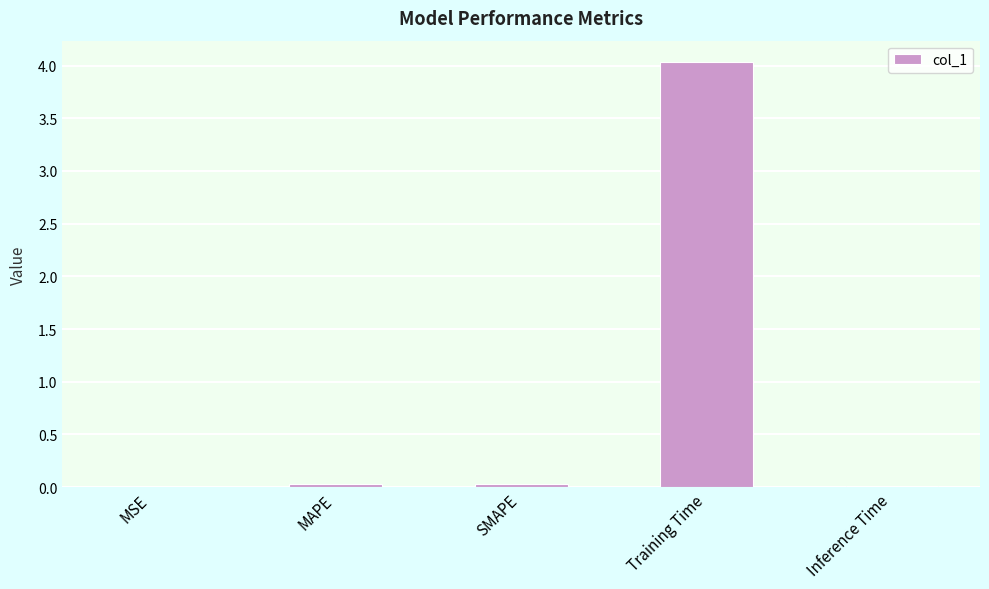

What is the sum of all values?

4.1